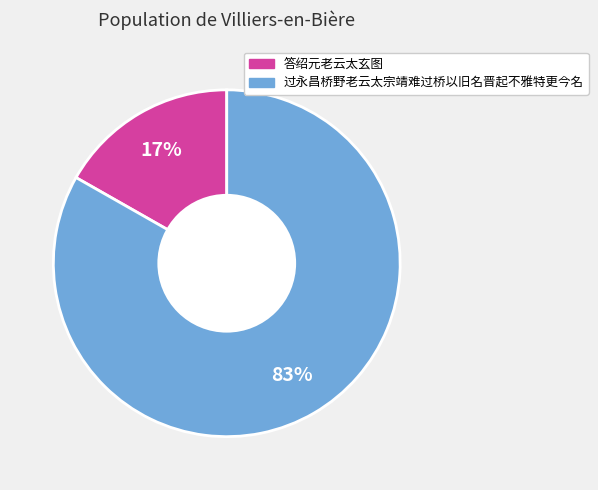

Rank the categories by value from lowest to highest.

答绍元老云太玄图, 过永昌桥野老云太宗靖难过桥以旧名晋起不雅特更今名